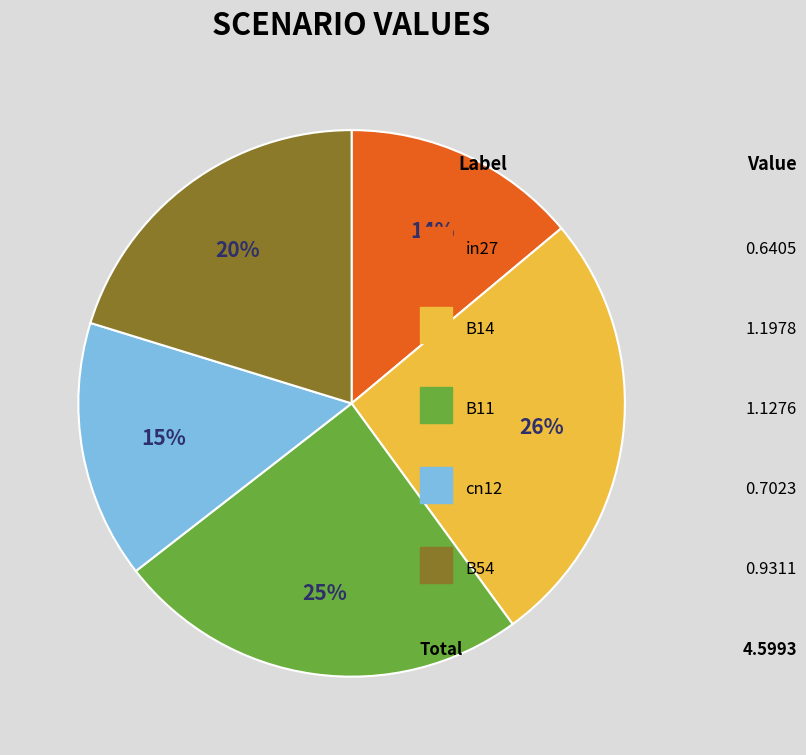

To the nearest percent, what is the difference between the largest and smallest slice percentages?

12%